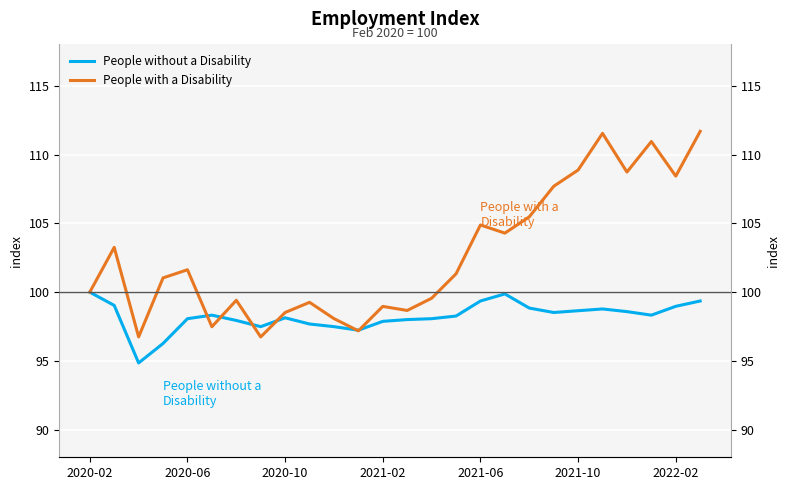

What is the total value across all series at 19?

206.2